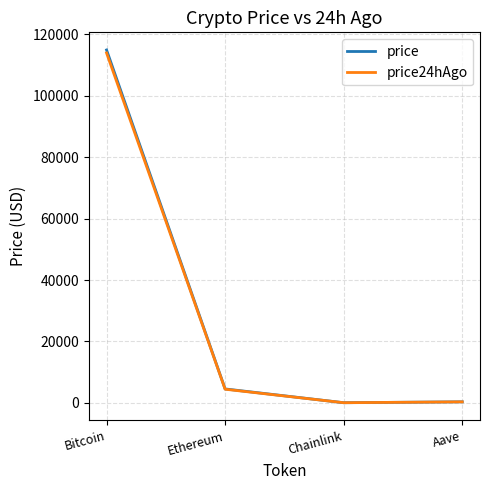

True or false: price24hAgo and price cross at least once.

False